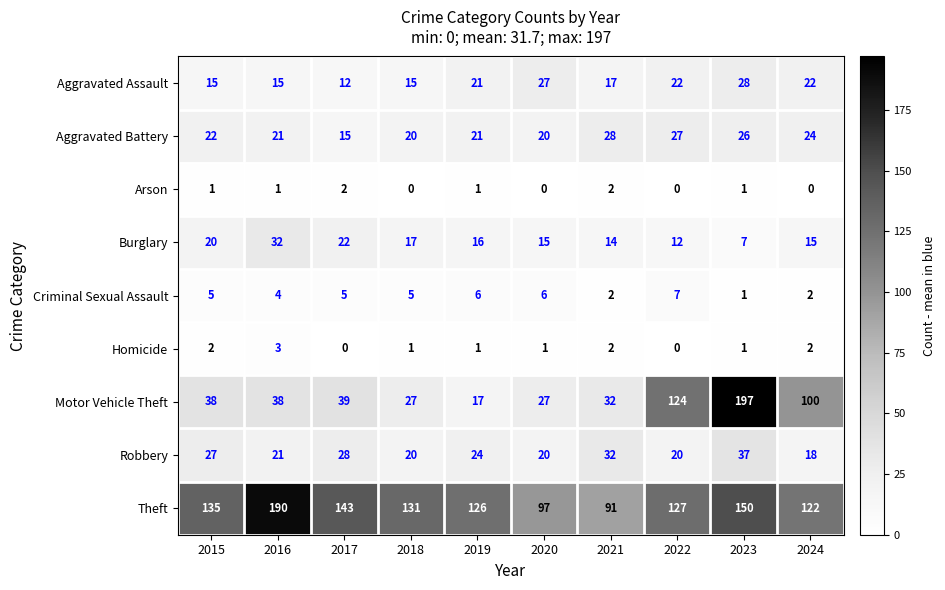

Which series has the widest spread of values?

Motor Vehicle Theft